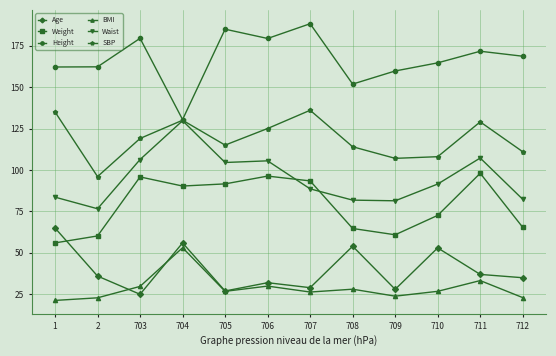

What is the total value across all series at 708?

494.4